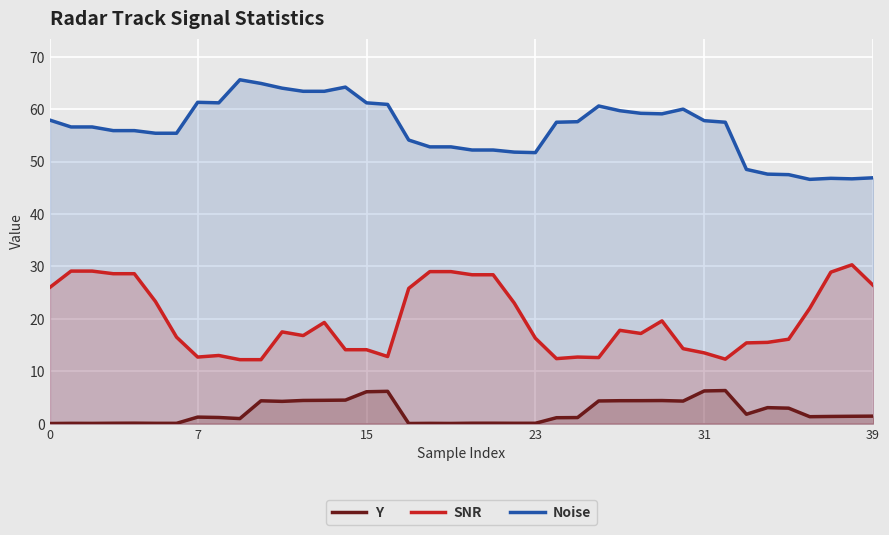

Reading right to left, extract all data points from this chart.

Y: 1.4	1.4	1.4	1.3	2.9	3.0	1.8	6.3	6.2	4.3	4.4	4.4	4.4	4.3	1.2	1.1	0.1	0.1	0.1	0.1	0.0	0.1	0.0	6.2	6.1	4.5	4.4	4.4	4.2	4.4	1.0	1.2	1.2	0.1	0.1	0.1	0.1	0.0	0.1	0.0
SNR: 26.4	30.3	28.9	22.0	16.1	15.5	15.4	12.3	13.5	14.3	19.6	17.2	17.8	12.6	12.7	12.4	16.3	23.0	28.4	28.4	29.0	29.0	25.8	12.8	14.1	14.1	19.3	16.8	17.5	12.2	12.2	13.0	12.7	16.5	23.3	28.6	28.6	29.1	29.1	26.0
Noise: 46.9	46.7	46.8	46.6	47.5	47.6	48.5	57.5	57.8	60.0	59.1	59.2	59.7	60.6	57.6	57.5	51.7	51.8	52.2	52.2	52.8	52.8	54.1	60.9	61.2	64.2	63.4	63.4	64.0	64.9	65.6	61.2	61.3	55.4	55.4	55.9	55.9	56.6	56.6	57.9